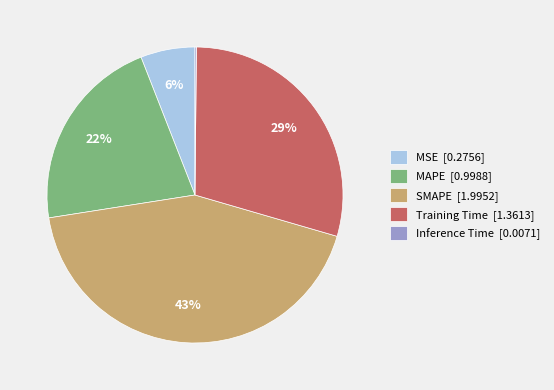

Does MSE represent more than half of the total?

No